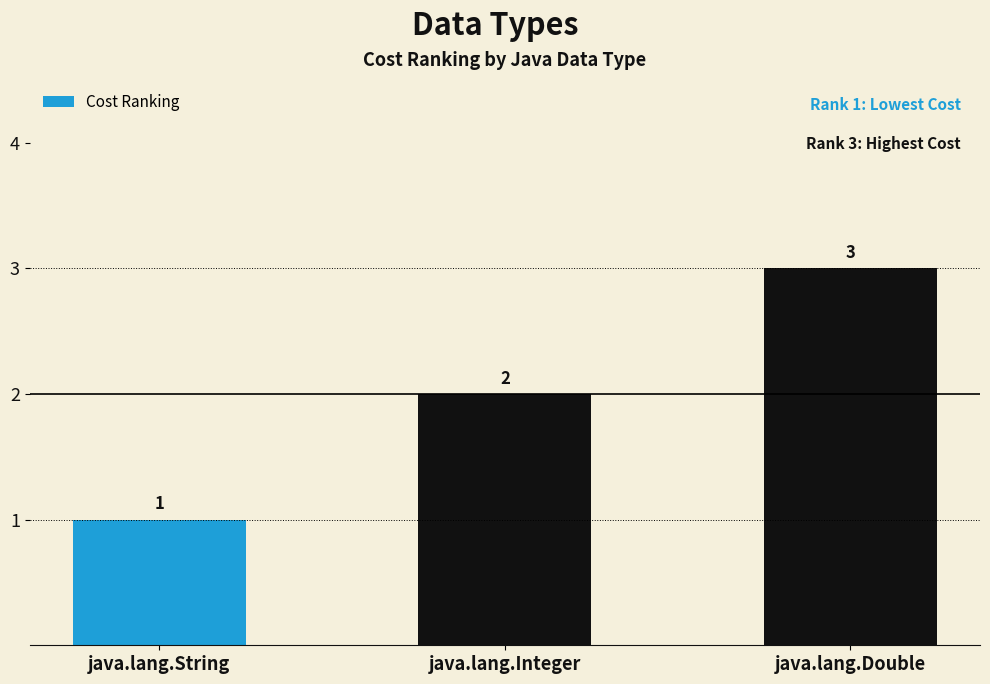

What is the value of the 2nd bar from the left?

2